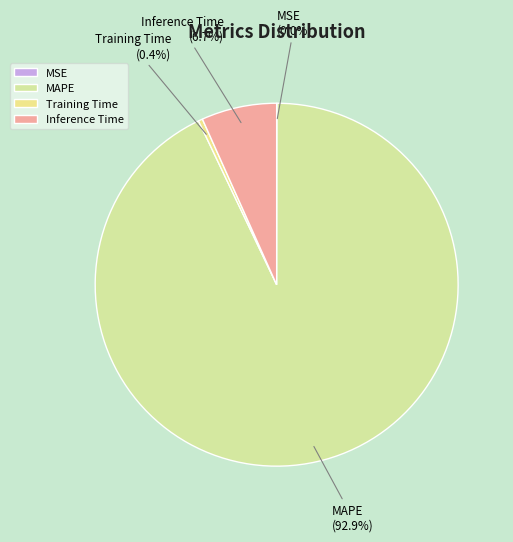

Which category accounts for the majority?

MAPE